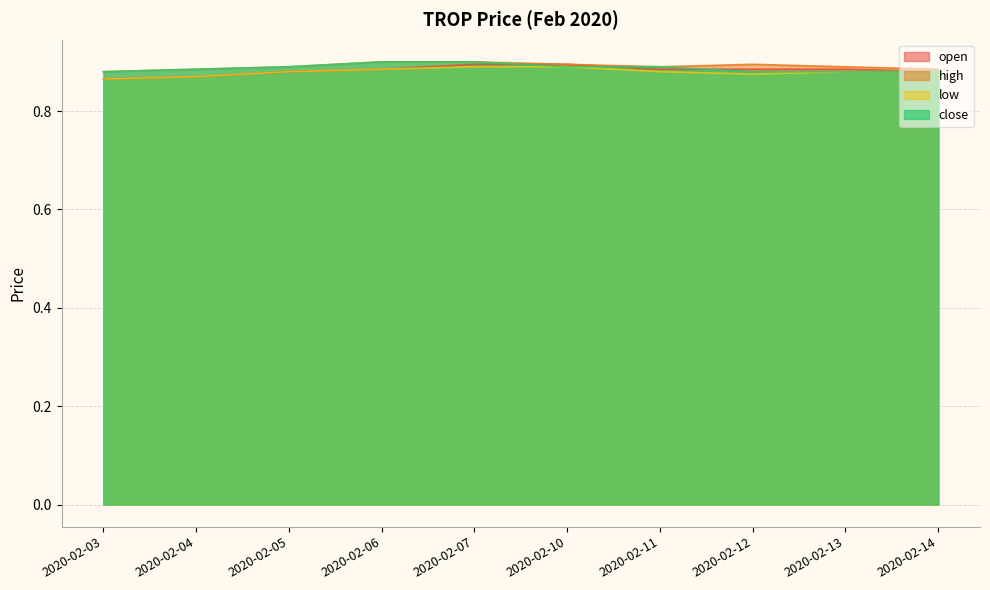

What is the smallest value displayed?

0.9